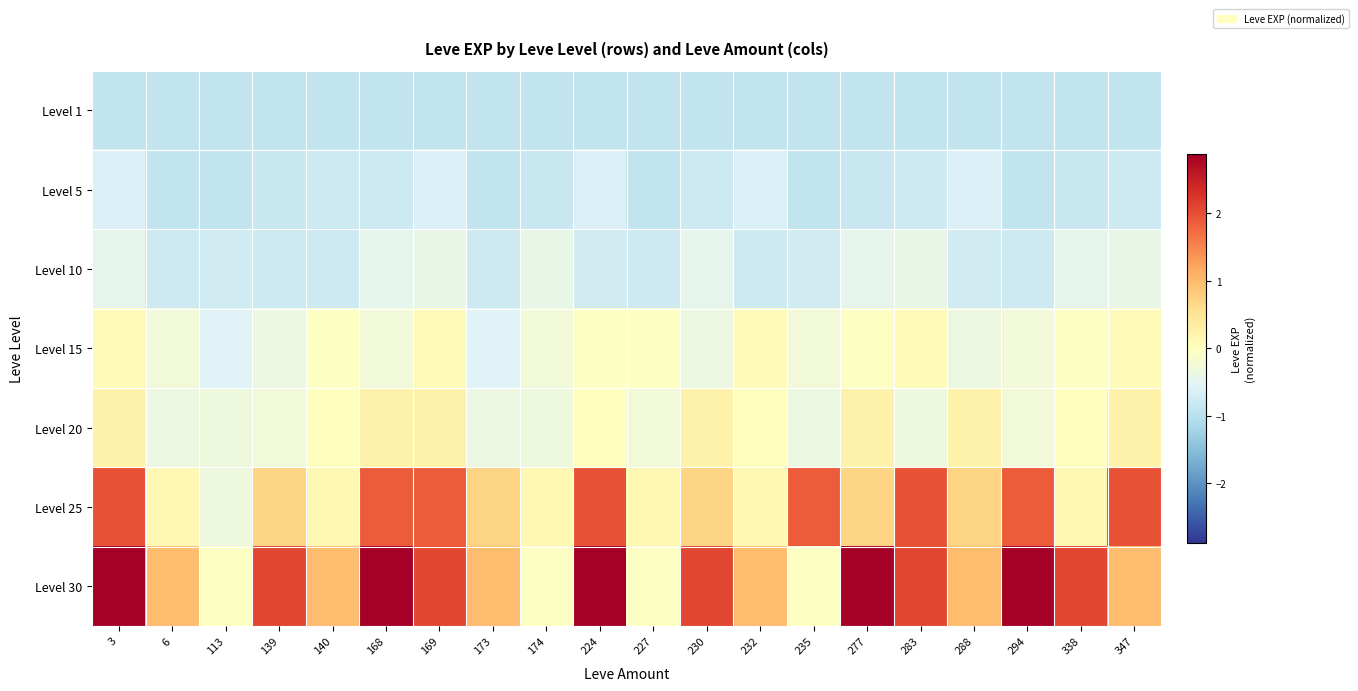

At which category is the sum across all series the highest?

3